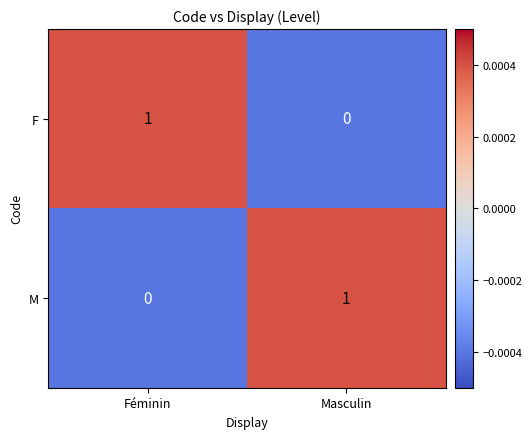

At which label is M closest to 0?

Féminin